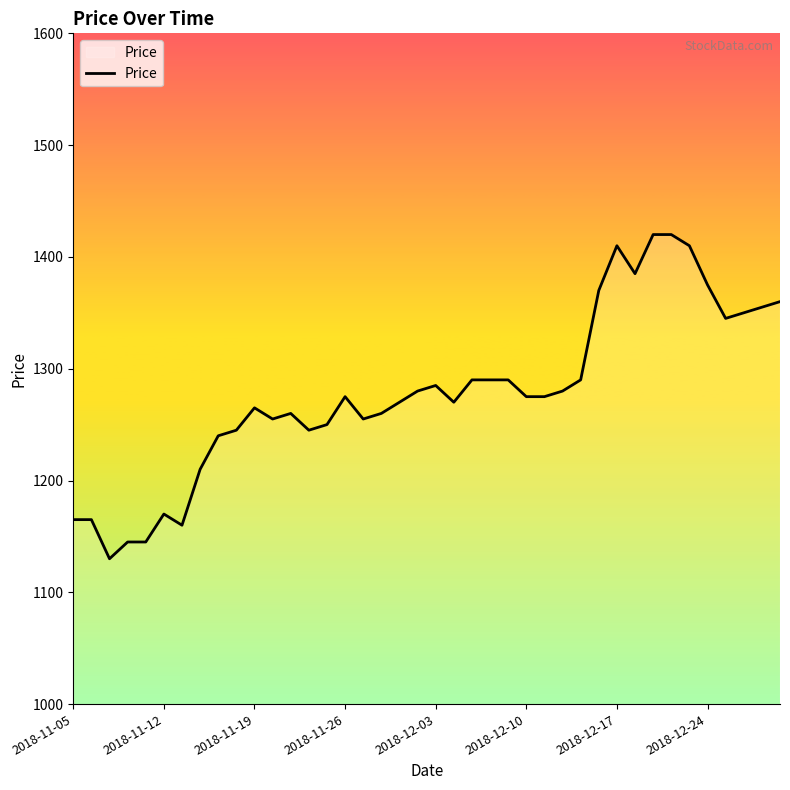

True or false: there are more than 0 points higher than both neighbors.

True